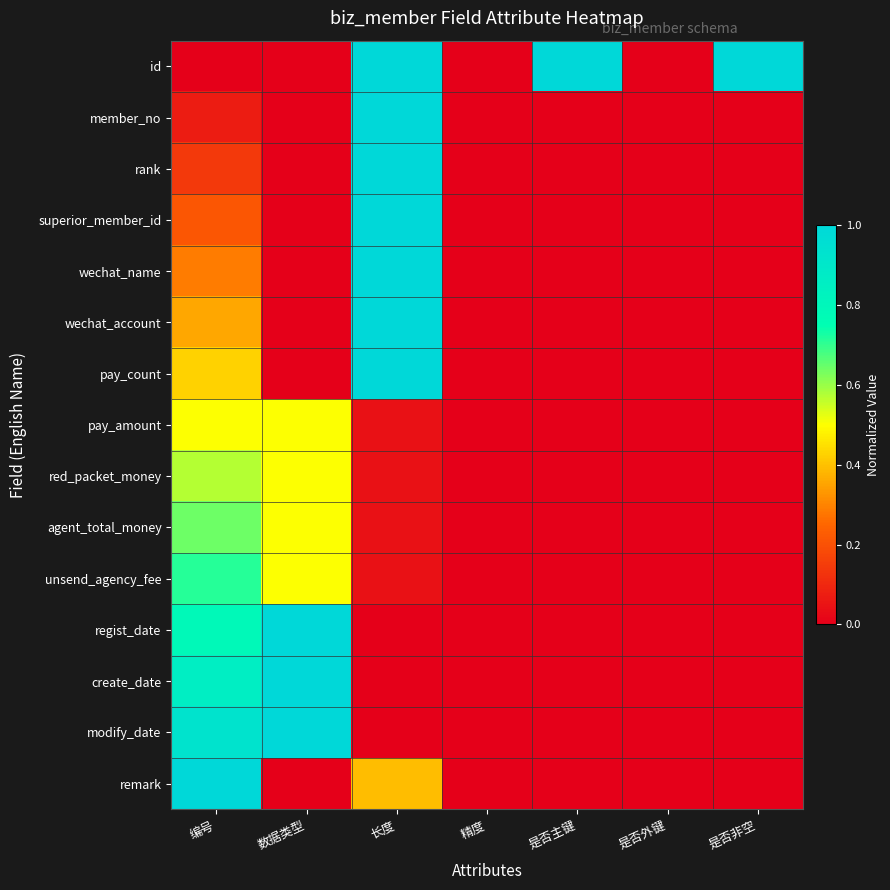

What is the difference between the highest and lowest values at 是否非空?

1.0